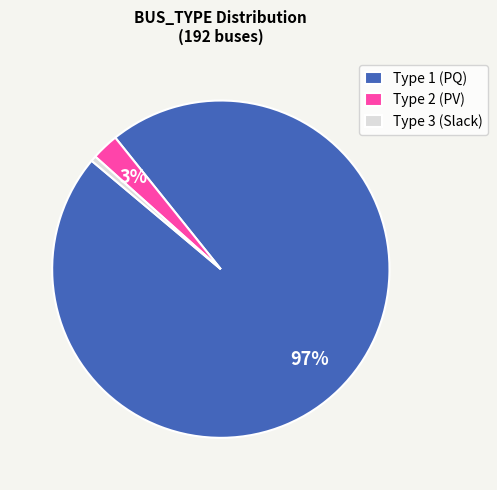

What is the largest slice in the pie chart?

Type 1 (PQ)